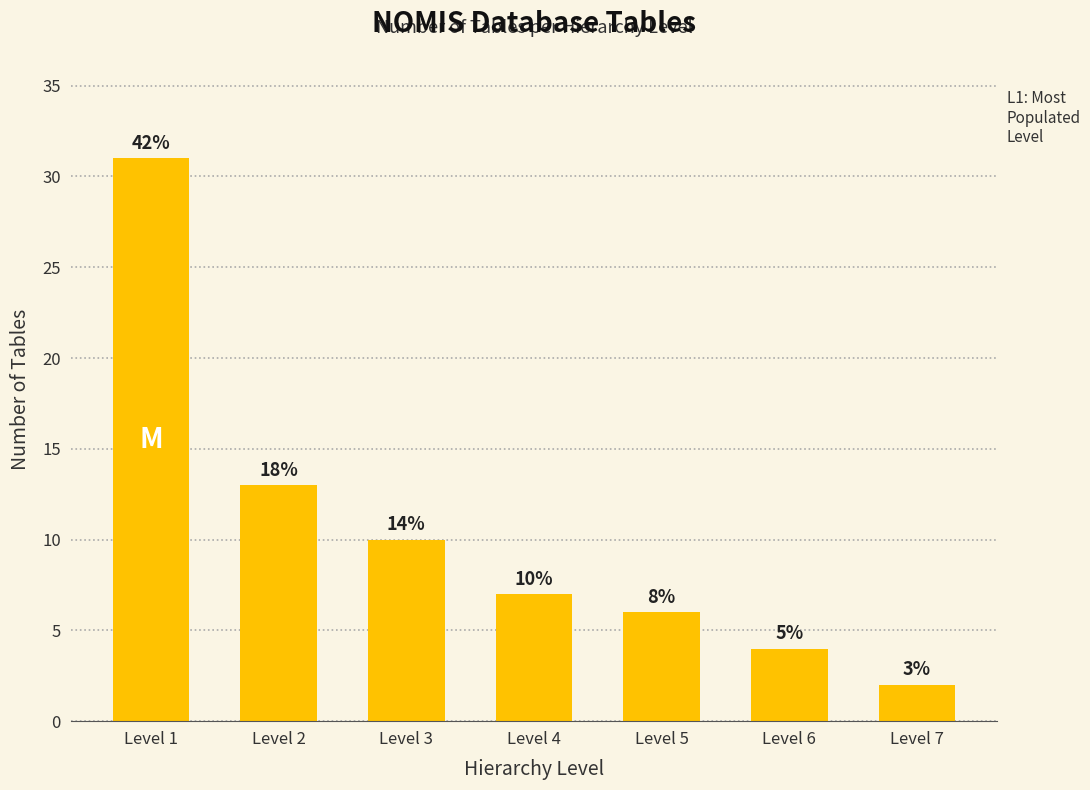

Which has a higher value, Level 3 or Level 2?

Level 2